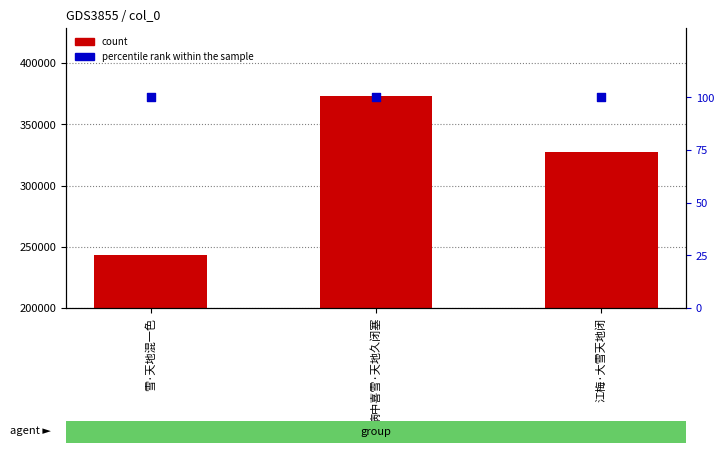

What are all the series names shown in the legend?

count, percentile rank within the sample